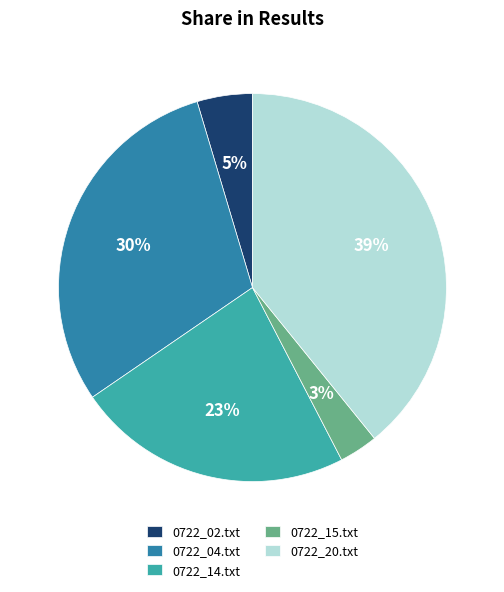

Is it true that 0722_20.txt is 47% of the pie?

False